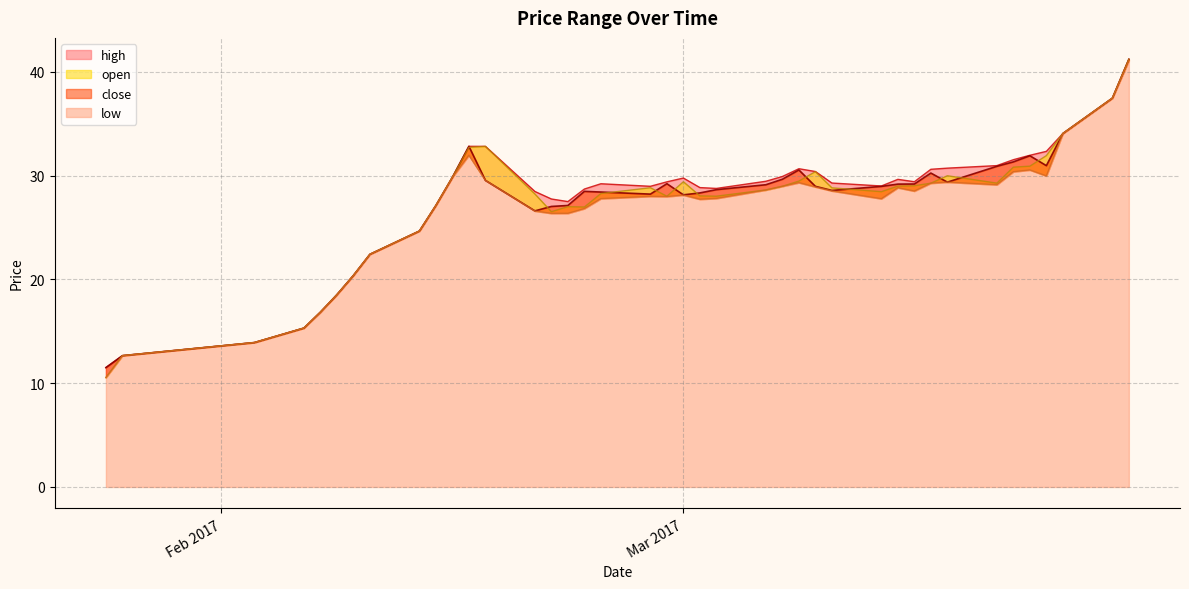

What is the sum of the high values at 2017-02-16 and 2017-02-08?

51.3